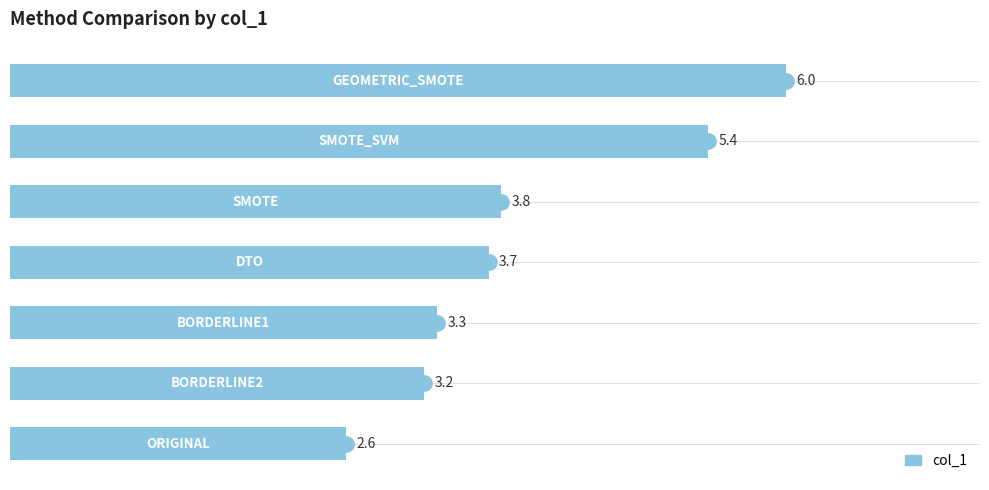

Between 6 and 2, which is larger?

6